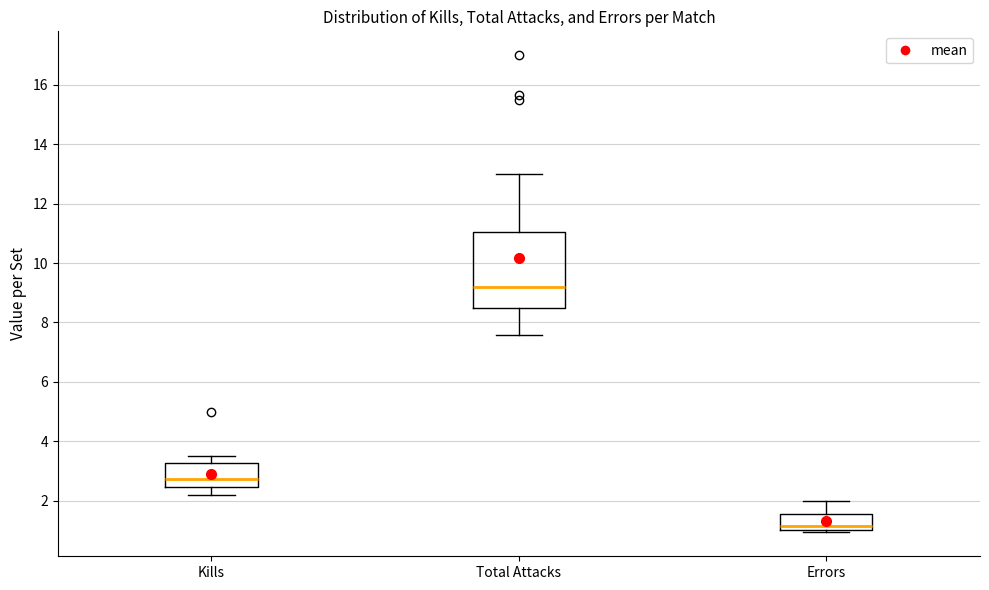

Comparing the boxes themselves (not the whiskers), which one is the tallest?

Total Attacks